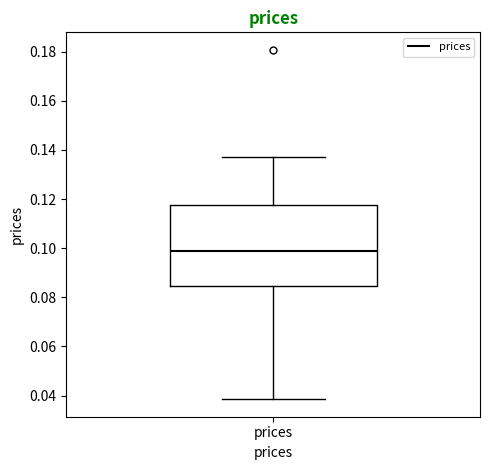

Transcribe this box plot: give where the median line is, the range the box spans, and where the two whiskers end, as read against the y-axis. The values are not printed on the chart, so give them approximately, as read against the axis.

median 0.098, box 0.084 to 0.118, whiskers 0.038 to 0.136